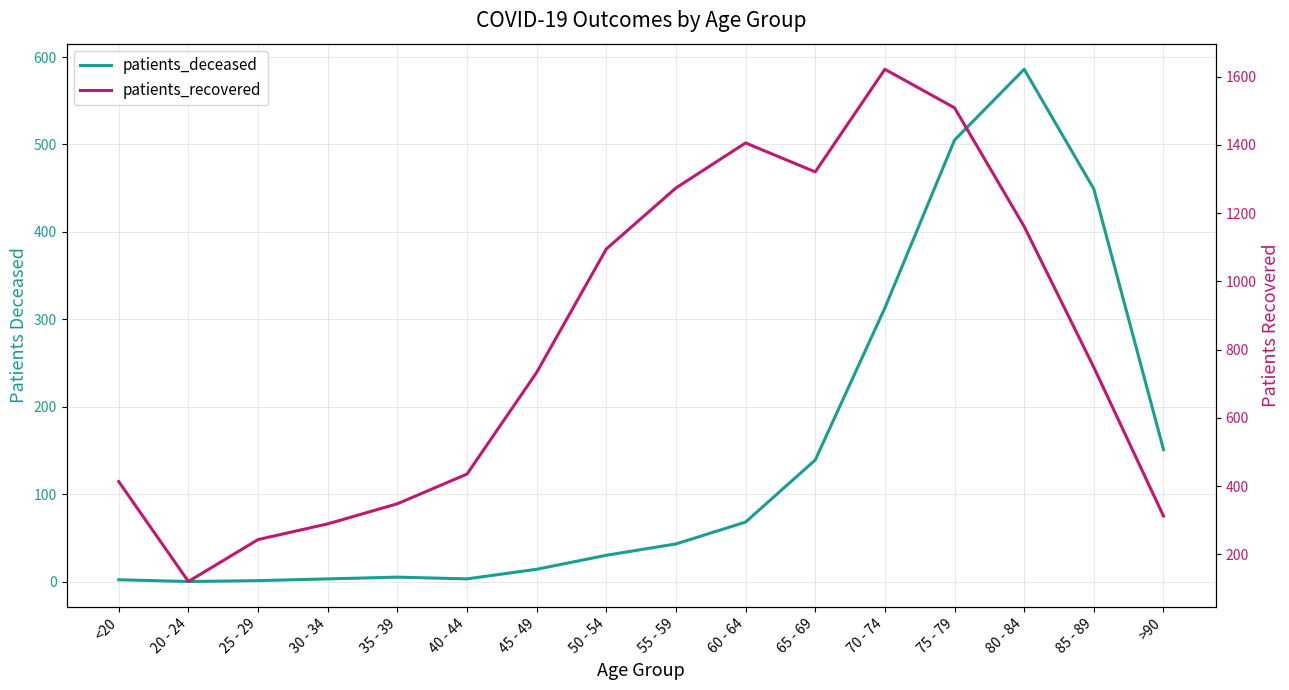

What is the average value of the patients_deceased series?

144